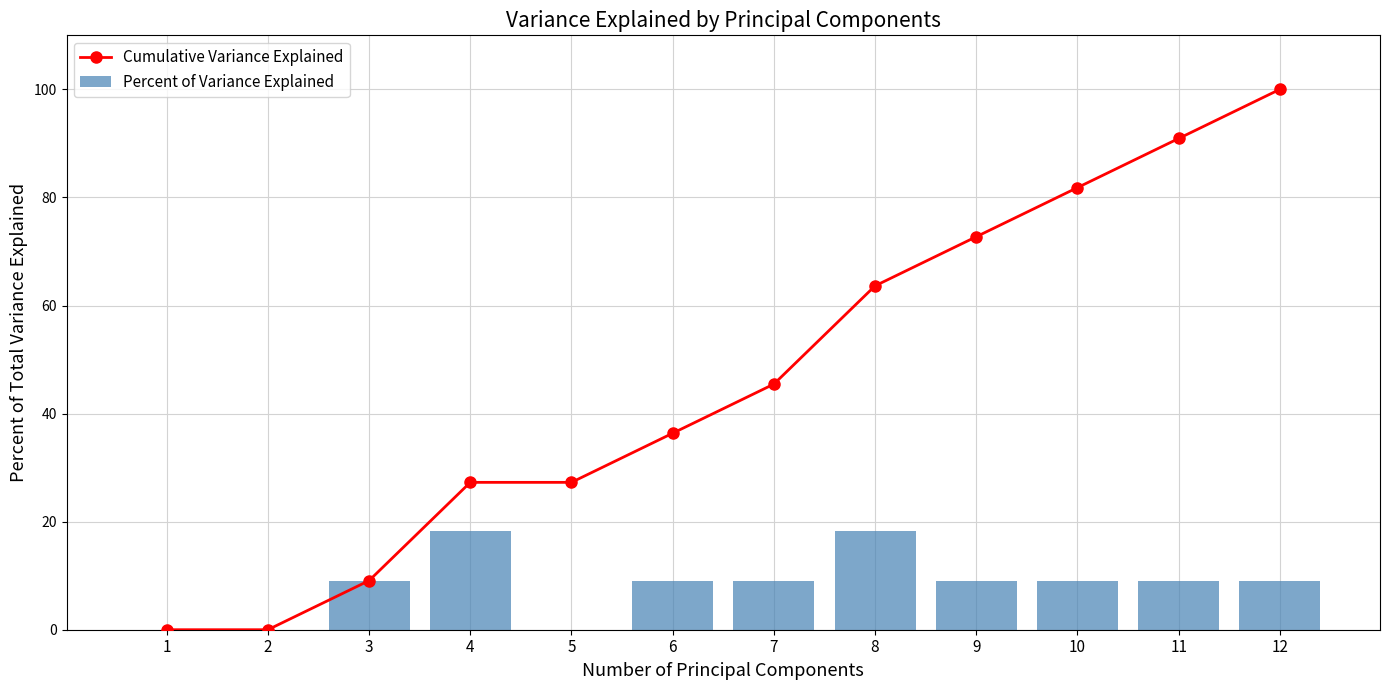

The value of Percent of Variance Explained at 9 is 9.1. True or false?

True